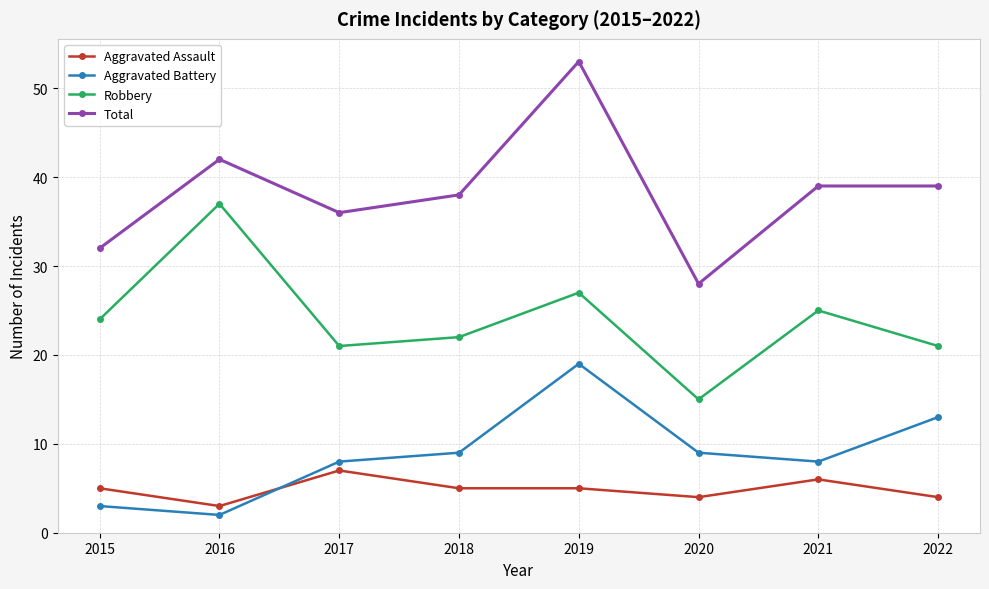

What is the difference between the maximum and minimum values in the Aggravated Battery series?

17